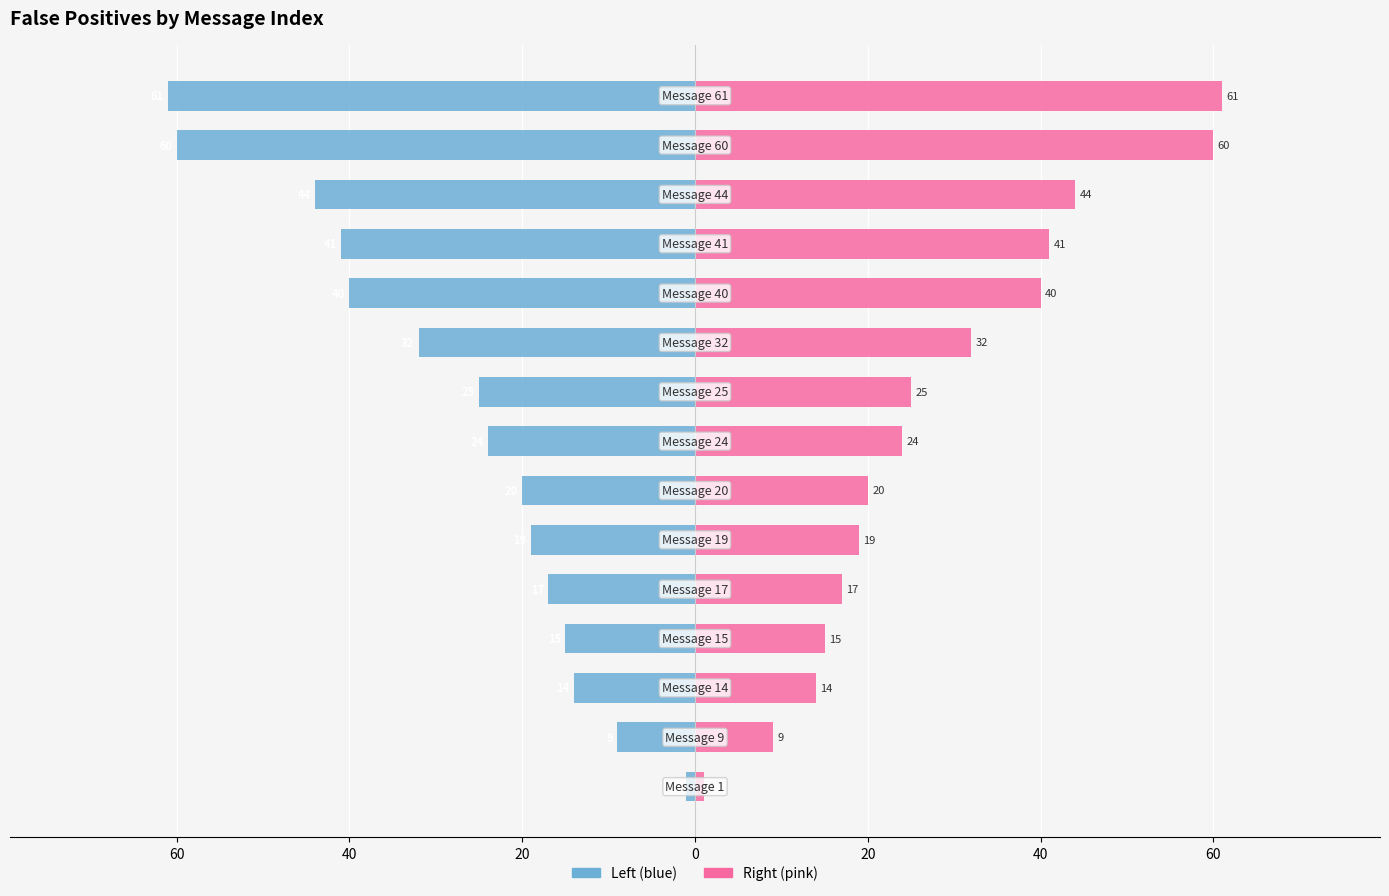

What is the value of the False Positives (left) bar at the 10th from the left?

-32